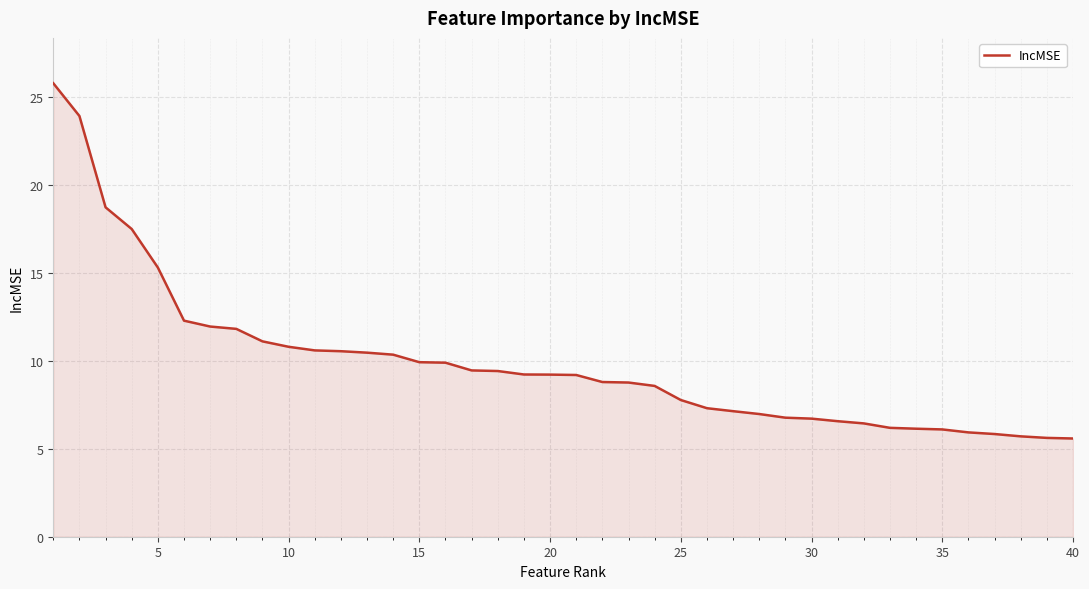

What is the greatest value displayed?

25.8